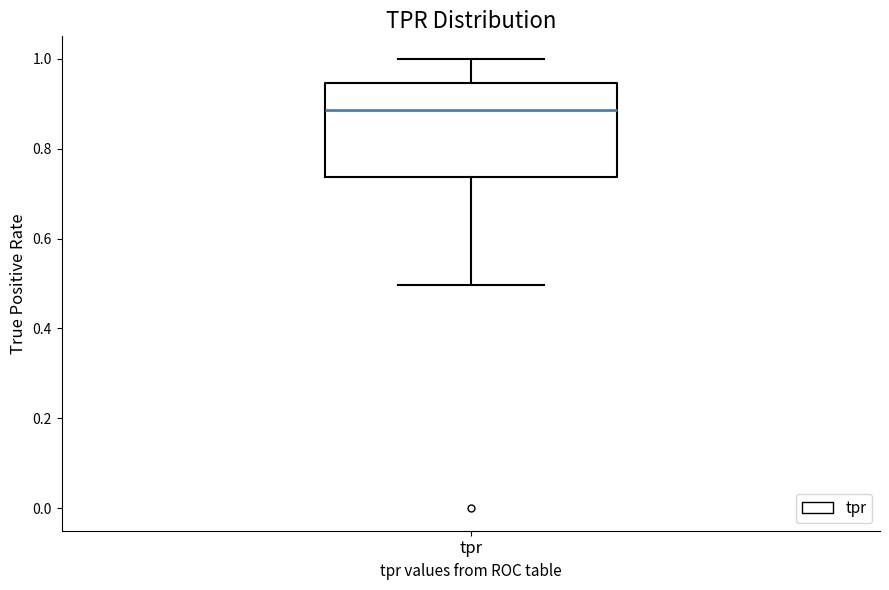

Read this box plot against the y-axis: the position of the median line, the range covered by the box, and the ends of both whiskers. The values are not printed on the chart, so give them approximately, as read against the axis.

median 0.88, box 0.74 to 0.94, whiskers 0.50 to 1.00